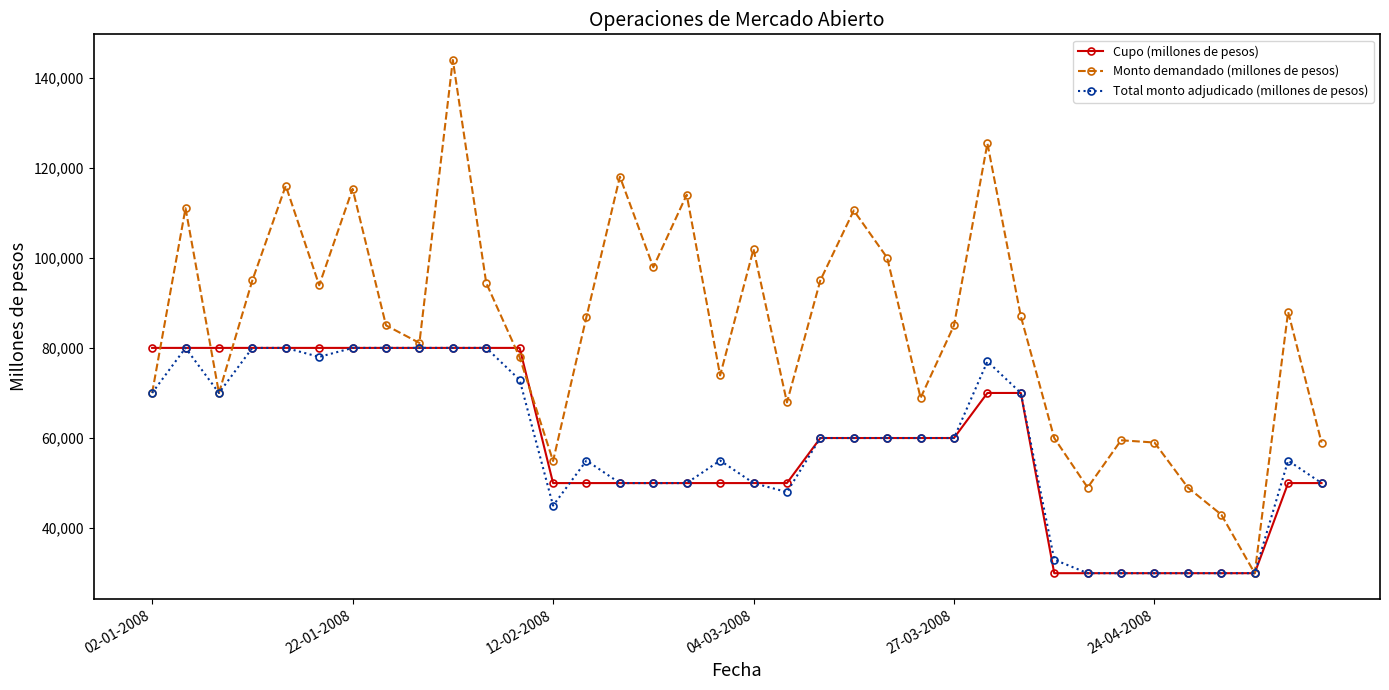

What is the sum of all Cupo (millones de pesos) values?

2110000